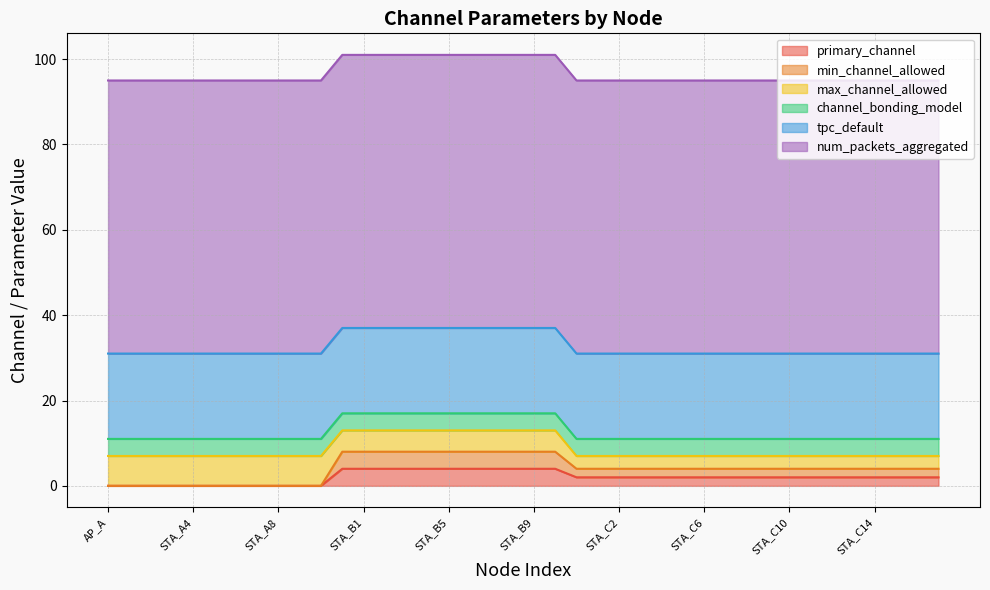

What is the difference between the maximum and minimum values in the primary_channel series?

4